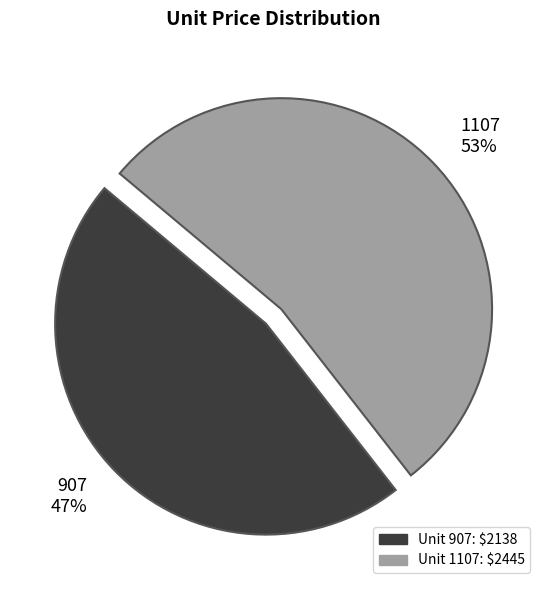

Is there a majority slice in this chart?

Yes